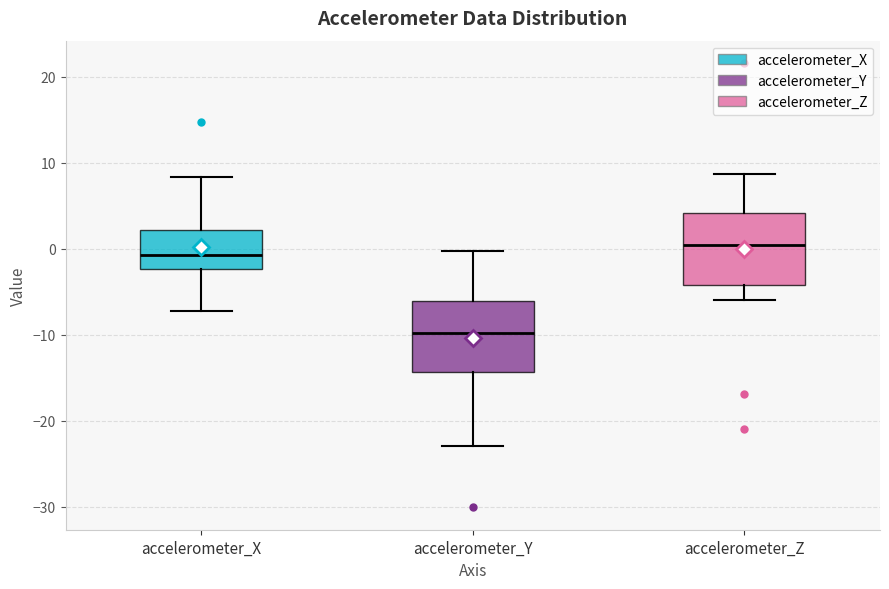

Where does the median line of the box for accelerometer_X sit on the y-axis? The values are not printed on the chart, so give them approximately, as read against the axis.

-1